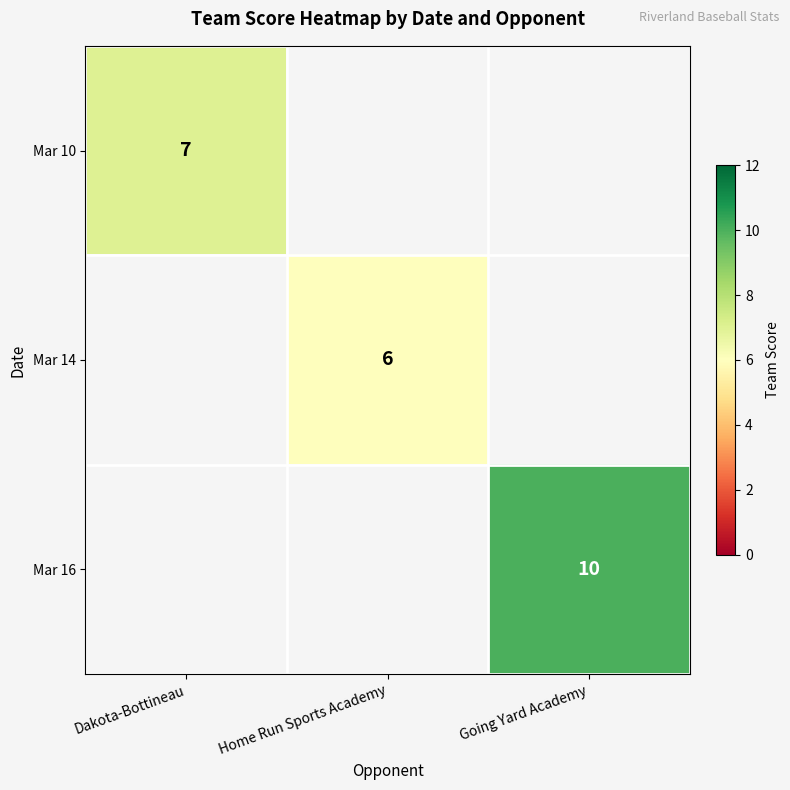

True or false: Mar 14 has a value of 2.1 at Home Run Sports Academy.

False